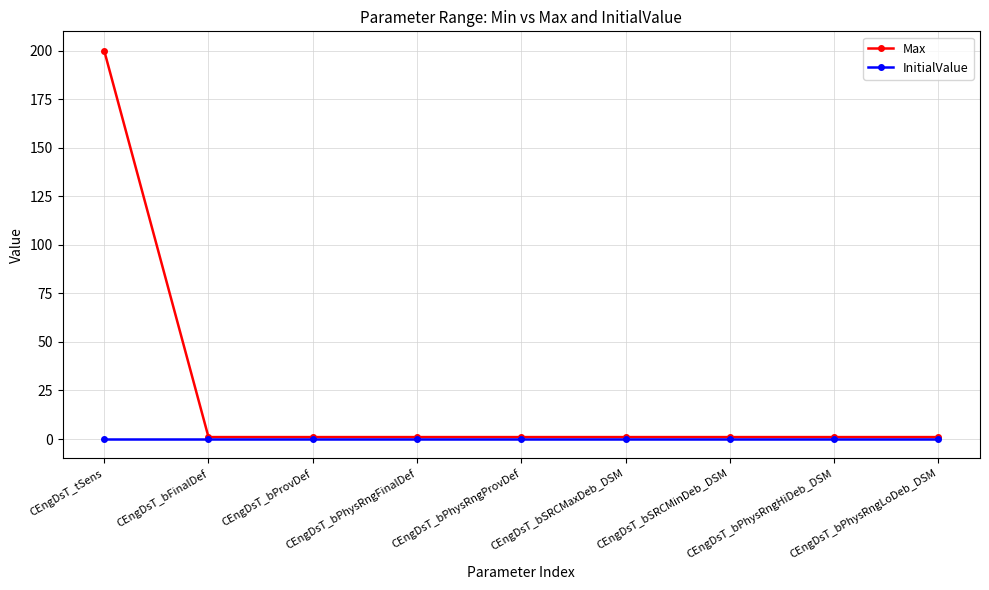

Reading right to left, what are all the values shown in this chart?

Max: CEngDsT_bPhysRngLoDeb_DSM=1	CEngDsT_bPhysRngHiDeb_DSM=1	CEngDsT_bSRCMinDeb_DSM=1	CEngDsT_bSRCMaxDeb_DSM=1	CEngDsT_bPhysRngProvDef=1	CEngDsT_bPhysRngFinalDef=1	CEngDsT_bProvDef=1	CEngDsT_bFinalDef=1	CEngDsT_tSens=200
InitialValue: CEngDsT_bPhysRngLoDeb_DSM=0	CEngDsT_bPhysRngHiDeb_DSM=0	CEngDsT_bSRCMinDeb_DSM=0	CEngDsT_bSRCMaxDeb_DSM=0	CEngDsT_bPhysRngProvDef=0	CEngDsT_bPhysRngFinalDef=0	CEngDsT_bProvDef=0	CEngDsT_bFinalDef=0	CEngDsT_tSens=0